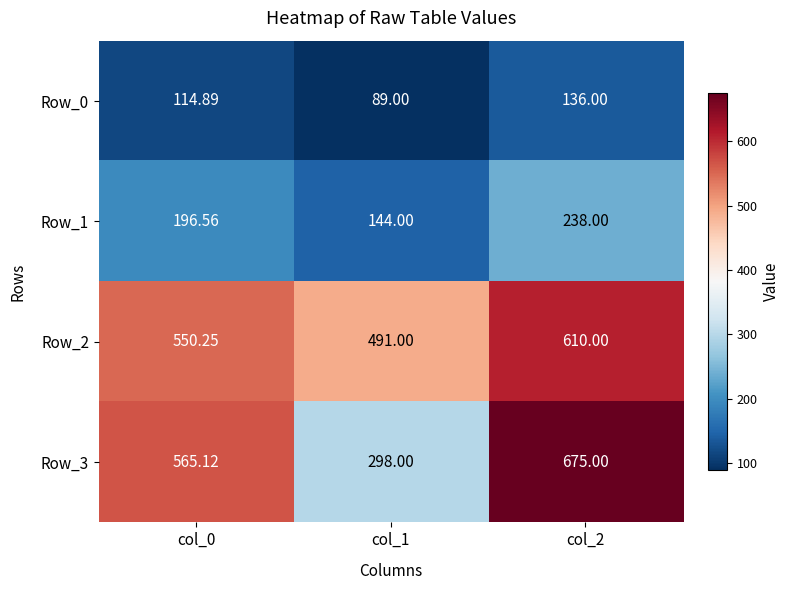

Is the value of Row_0 at col_0 greater than the value of Row_3 at col_2?

No